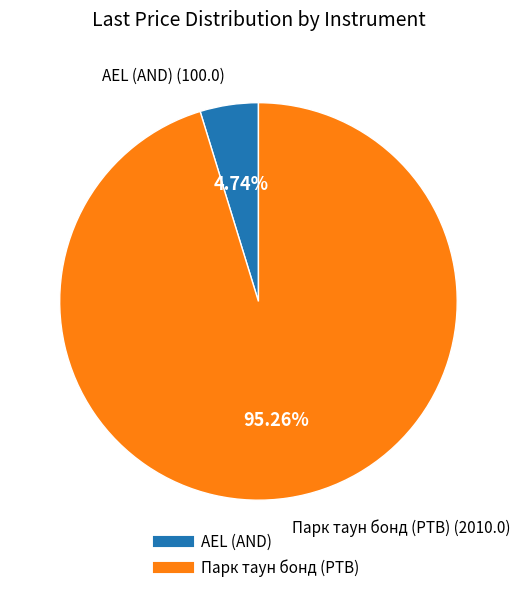

To the nearest percent, what is the average slice percentage?

50%